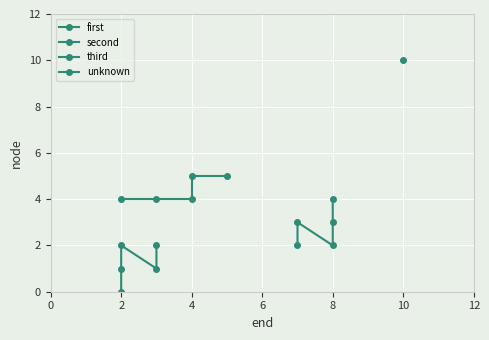

Between 2 and 8, which is larger?

8